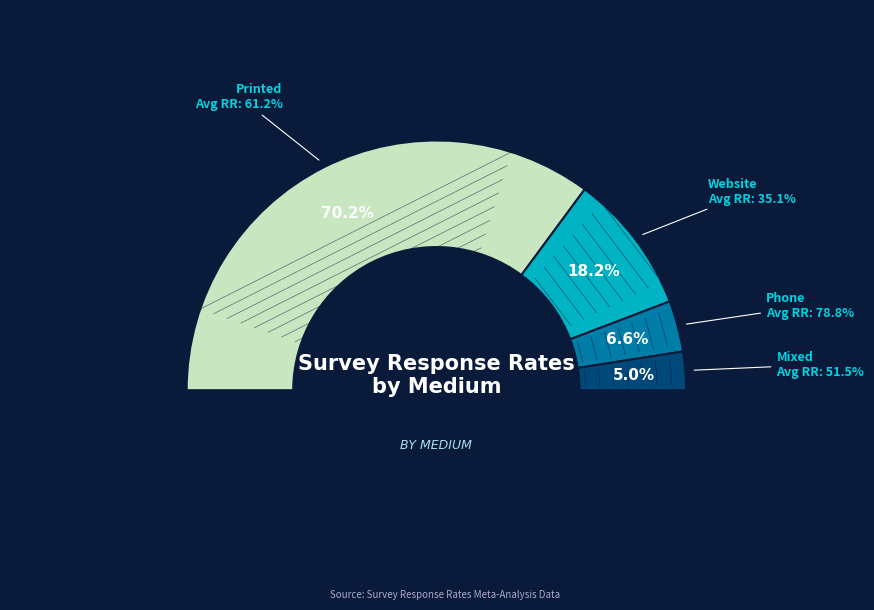

Between Website and Printed, which is larger?

Printed